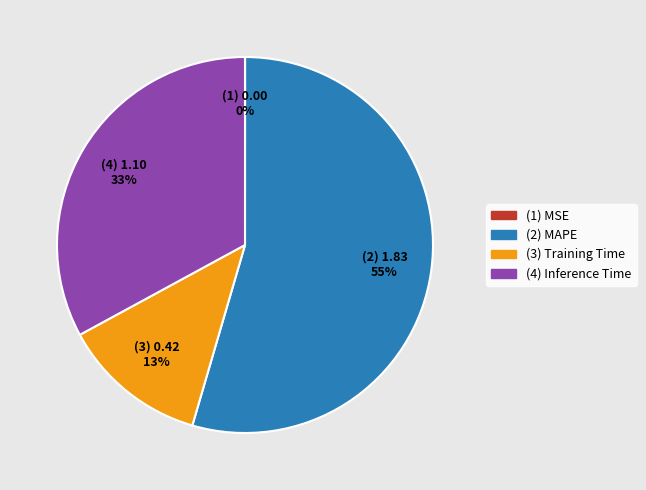

Which has a higher value, (3) Training Time or (2) MAPE?

(2) MAPE